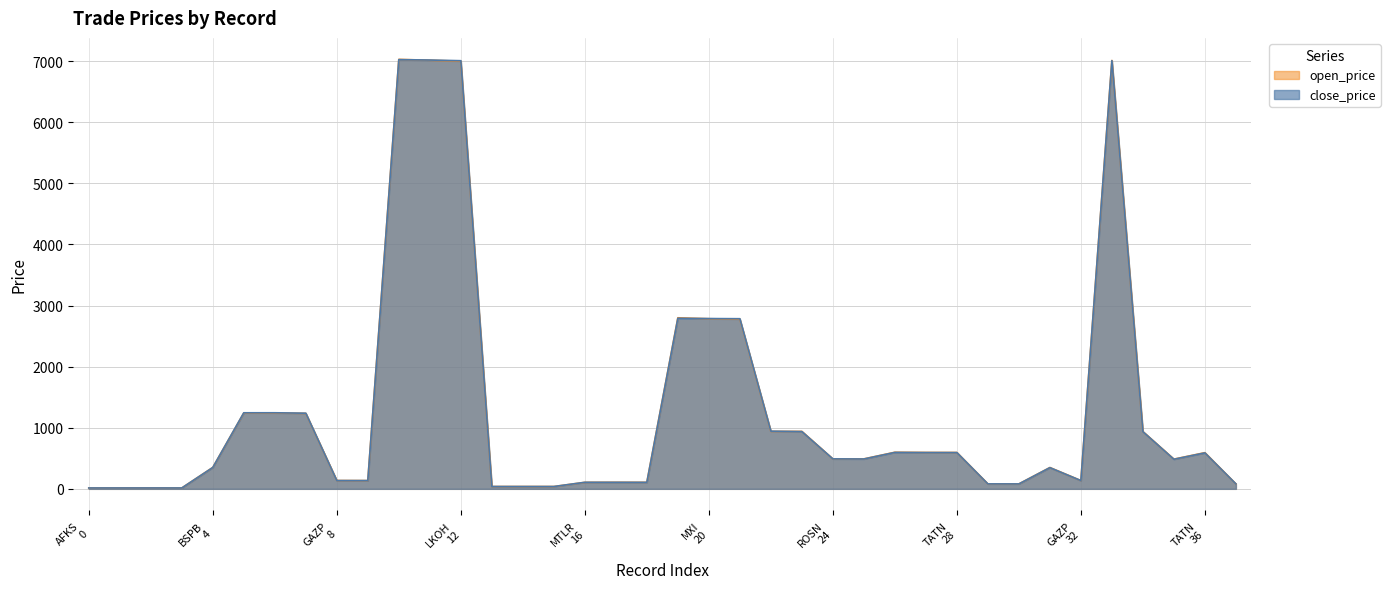

How many interior local valleys does the open_price series have?

9